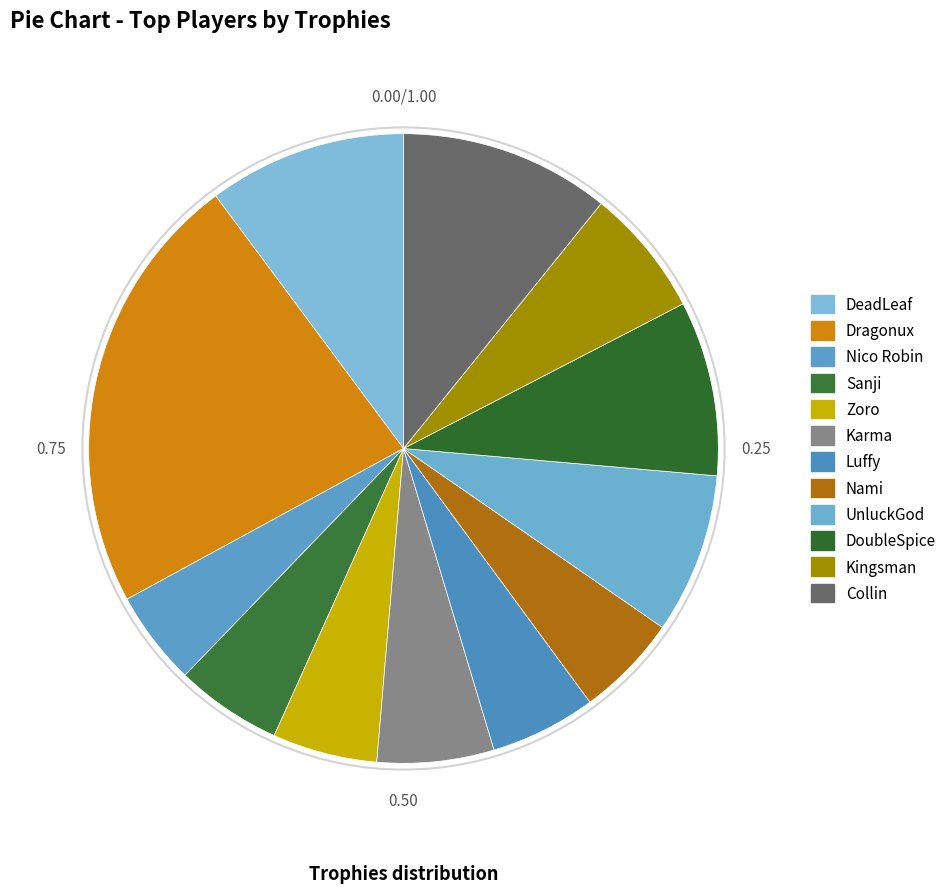

Count the number of slices in the pie.

12